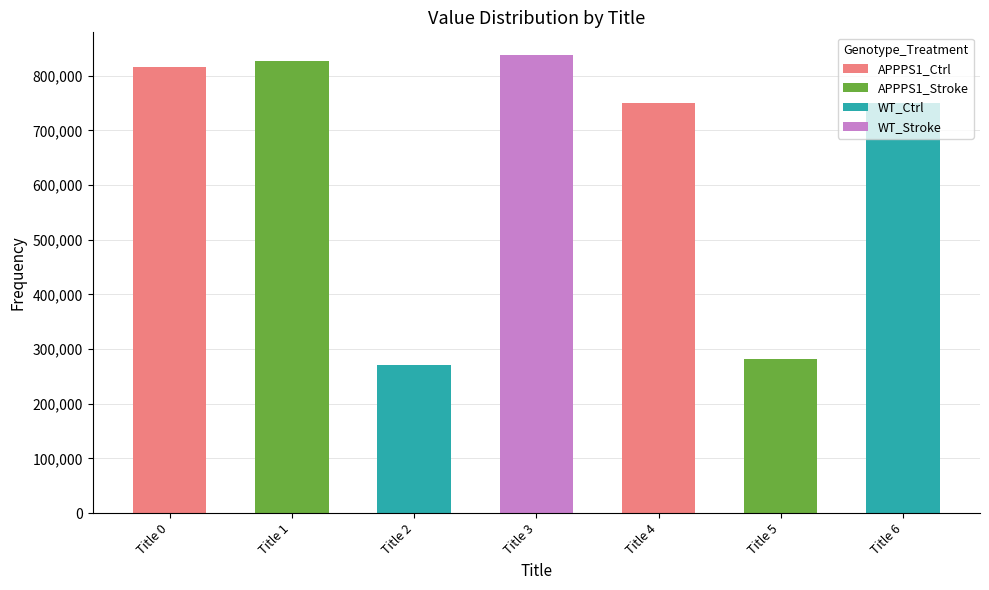

How many categories are shown in the chart?

7